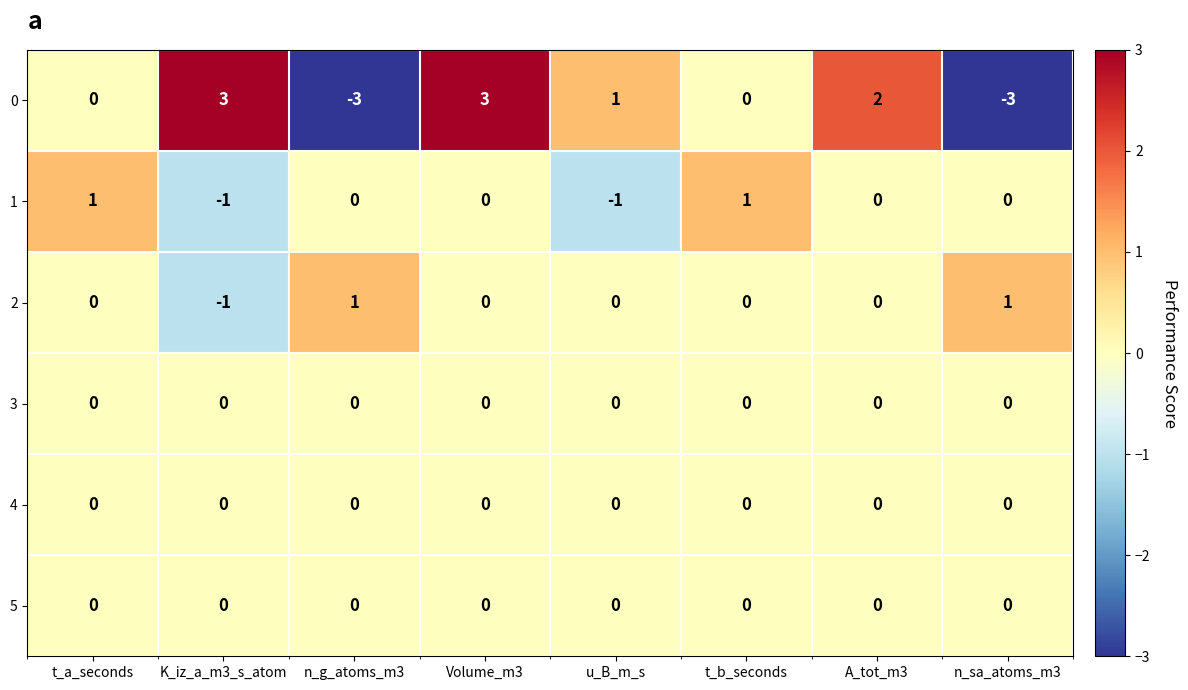

What is the greatest value displayed?

3